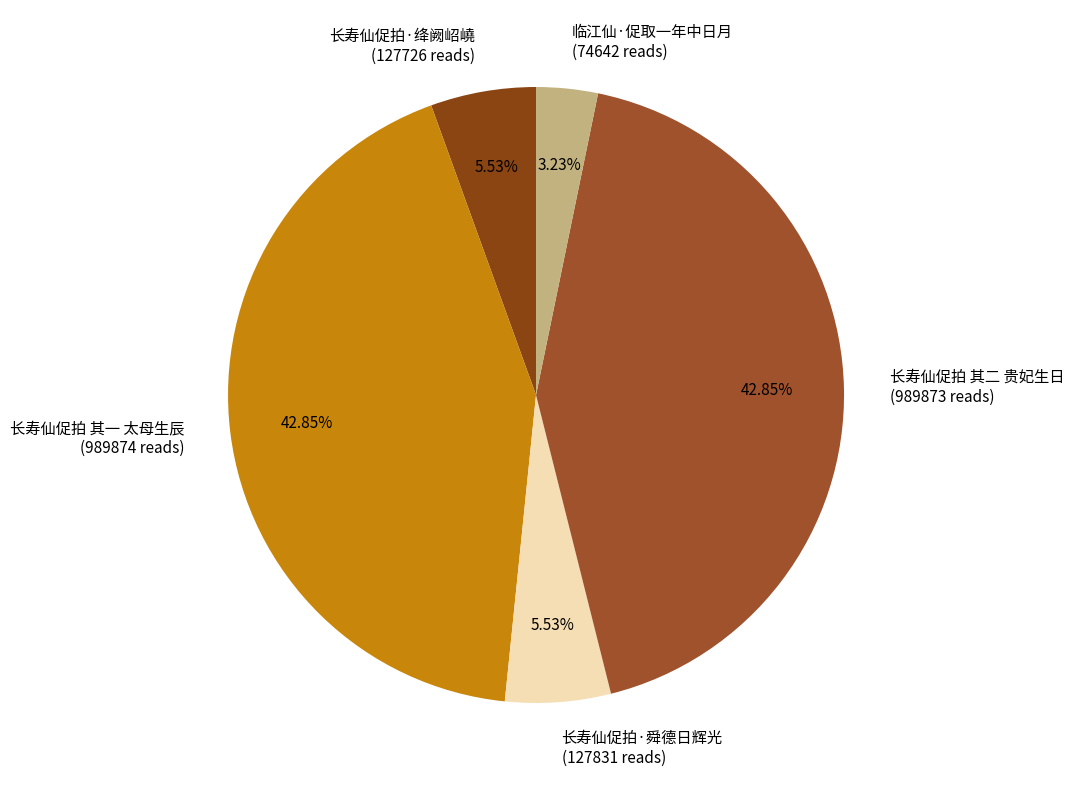

Count the number of slices in the pie.

5